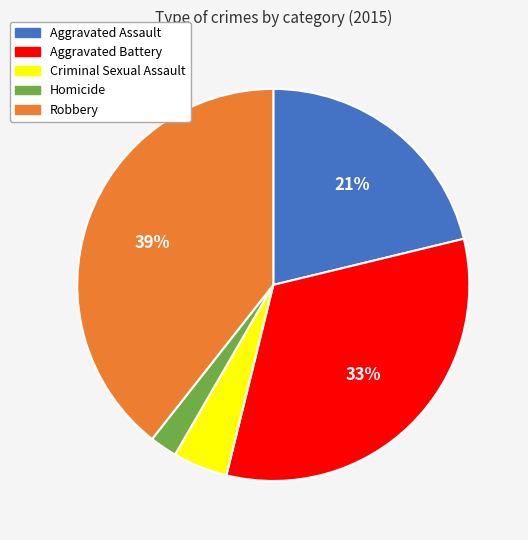

Is Robbery the majority of the pie?

No